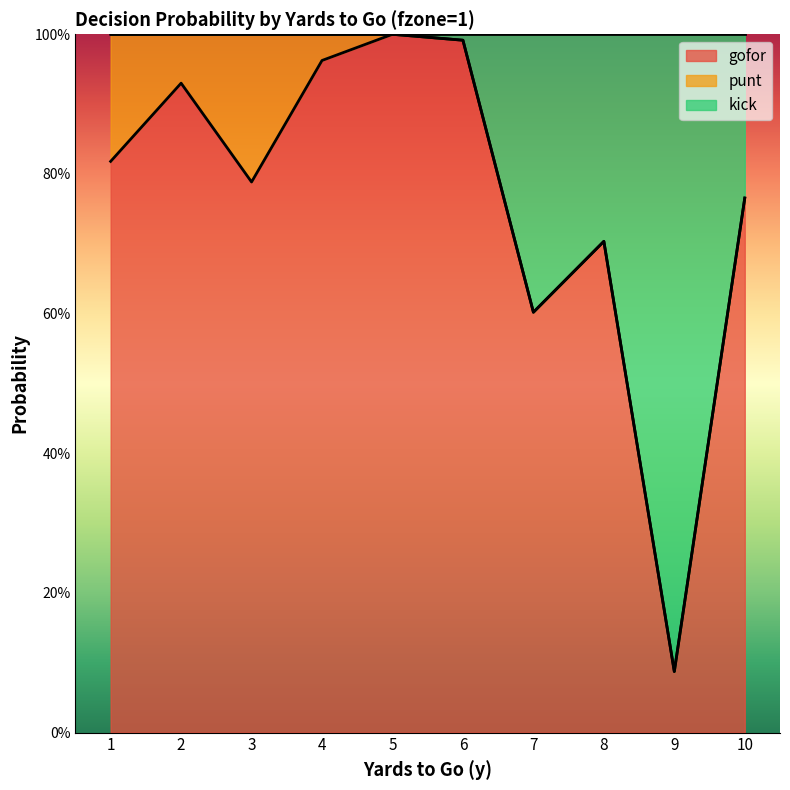

What is the sum of the gofor values at 4 and 1?

1.8